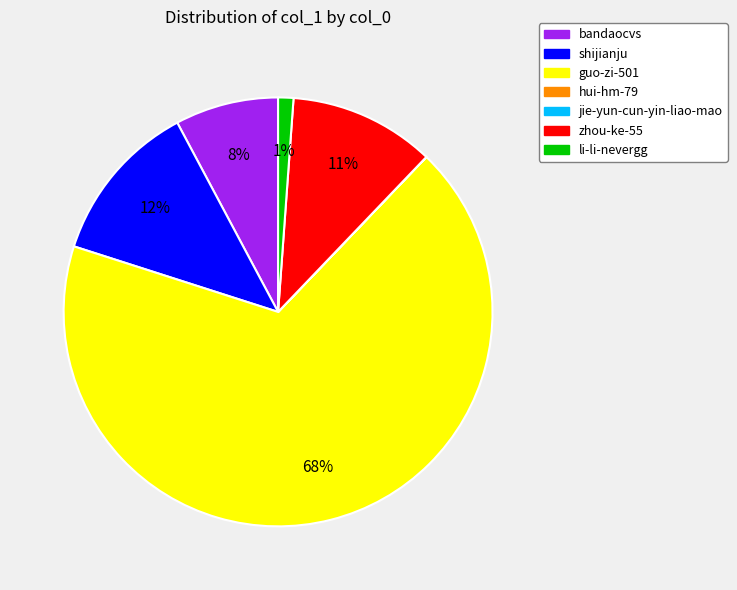

Combined, do zhou-ke-55 and li-li-nevergg account for over 50%?

No